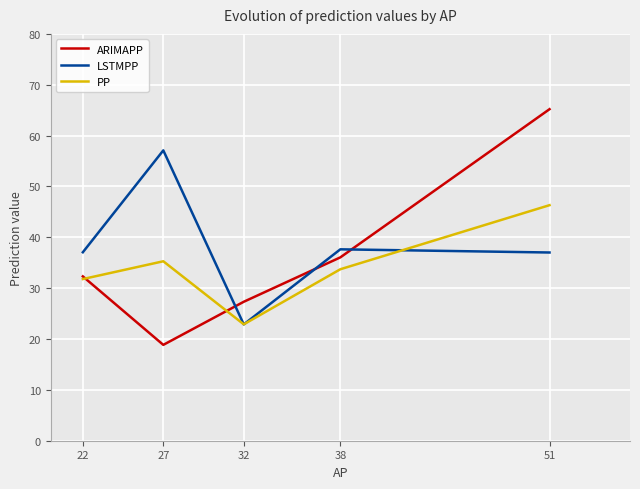

Which series changed the most between 22 and 32?

LSTMPP